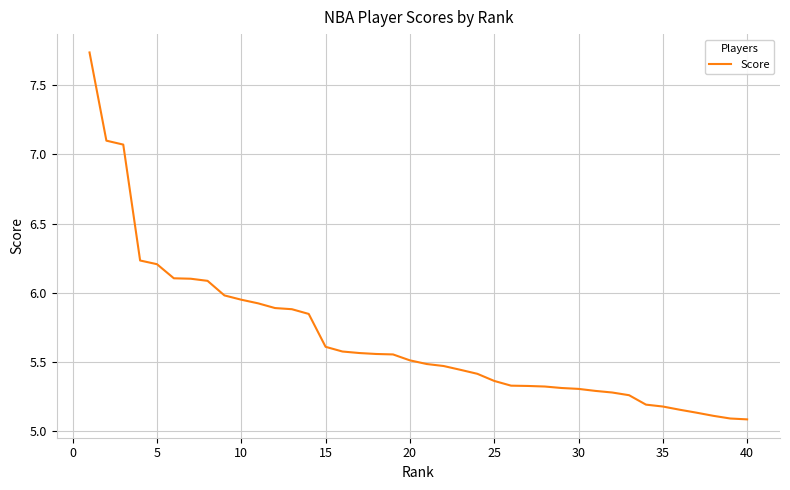

What is the difference between the maximum and minimum values?

2.6